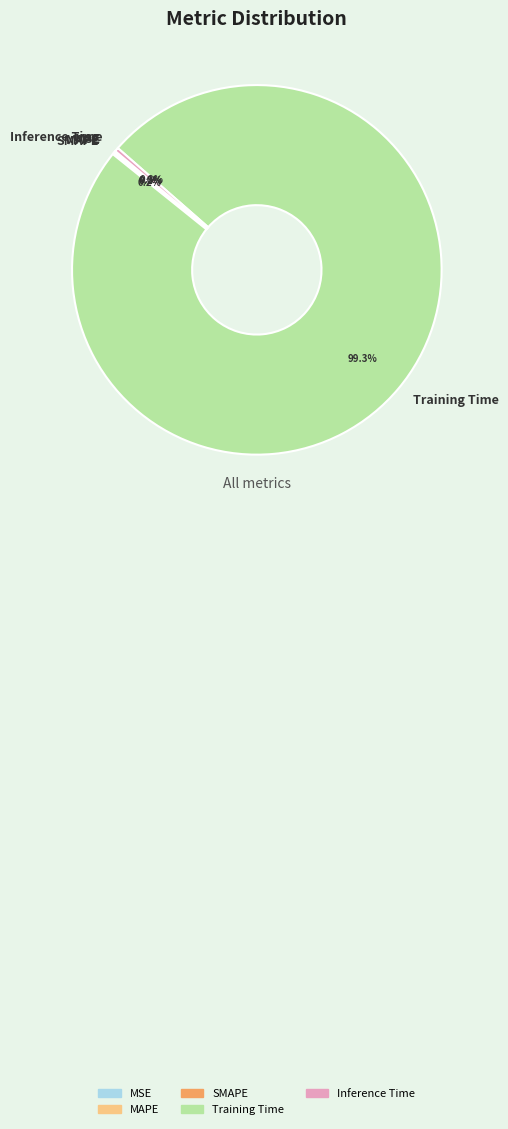

Is there any slice that represents more than half of the pie?

Yes